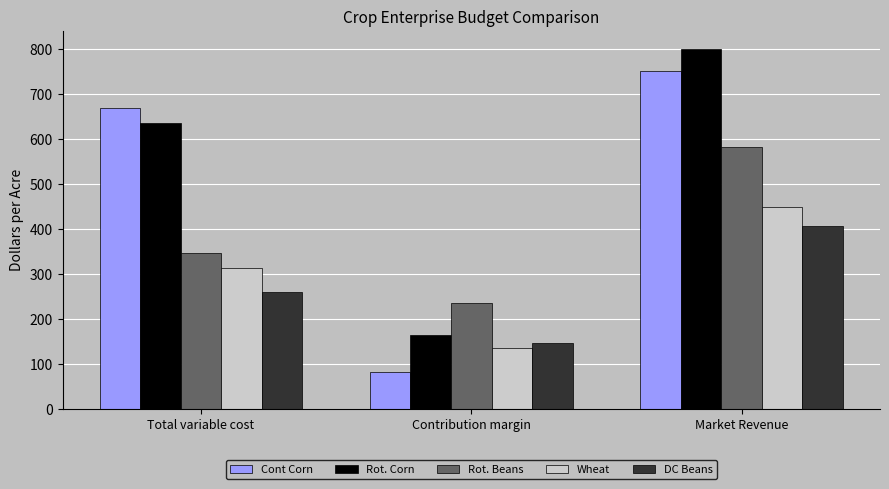

What is the label of the 3rd bar from the left?

Market Revenue